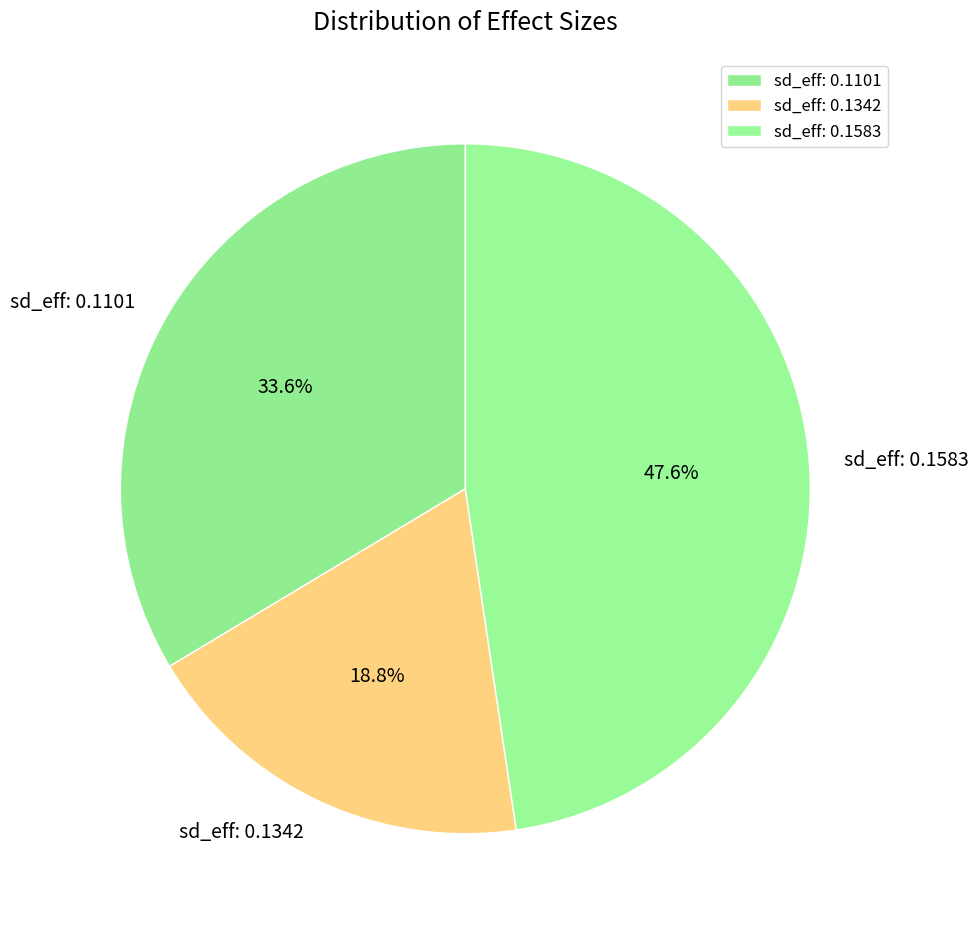

Is there any slice that represents more than half of the pie?

No